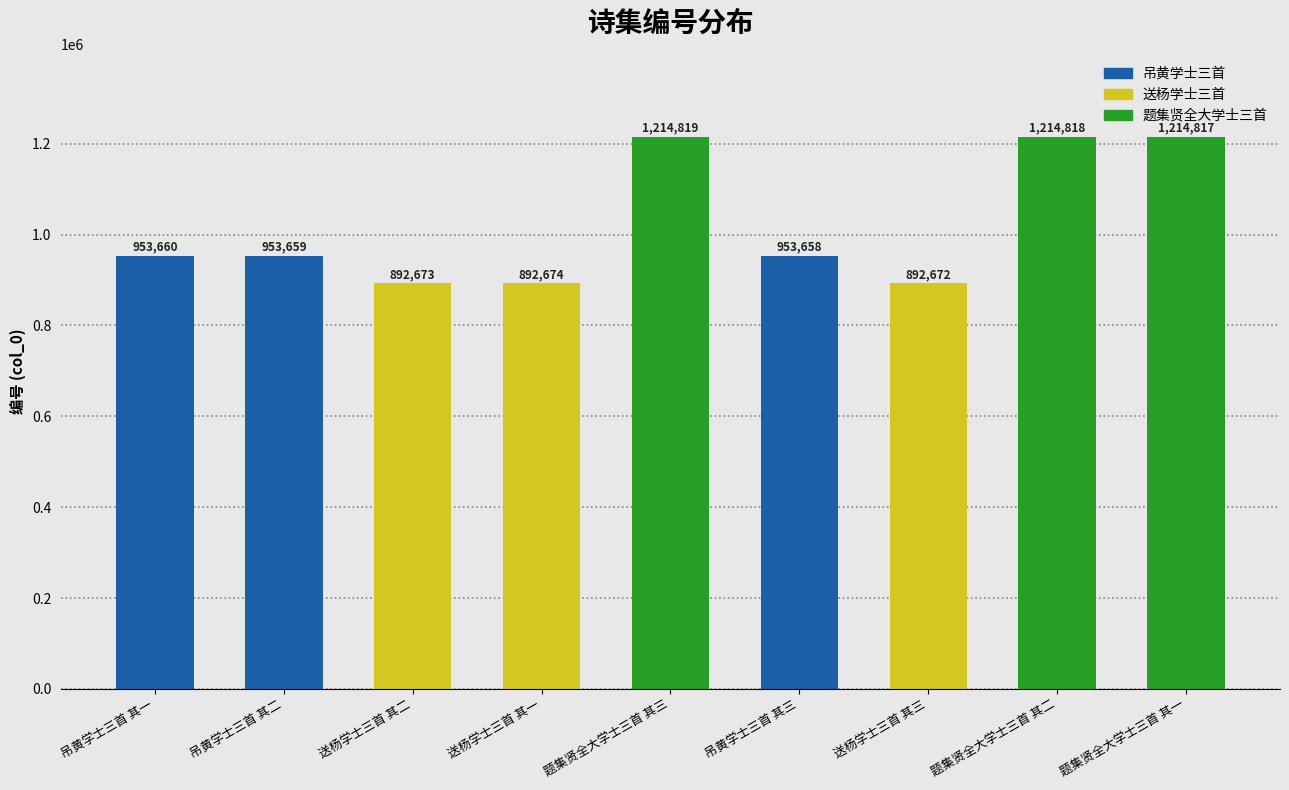

What is the ratio of the value at 吊黄学士三首 其一 to the value at 题集贤全大学士三首 其一?

0.8